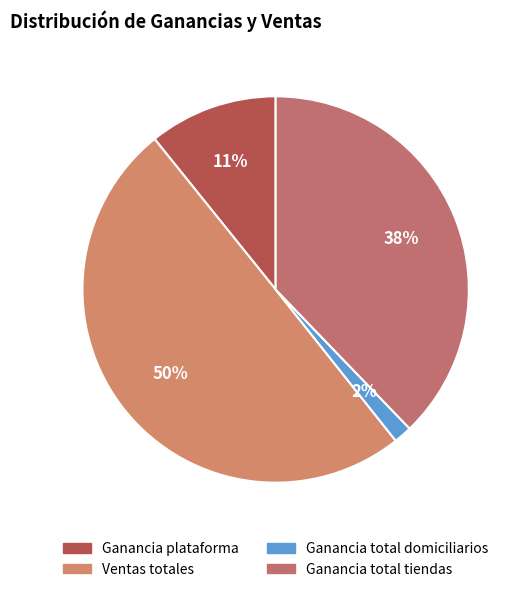

Which category has the smallest portion of the pie?

Ganancia total domiciliarios